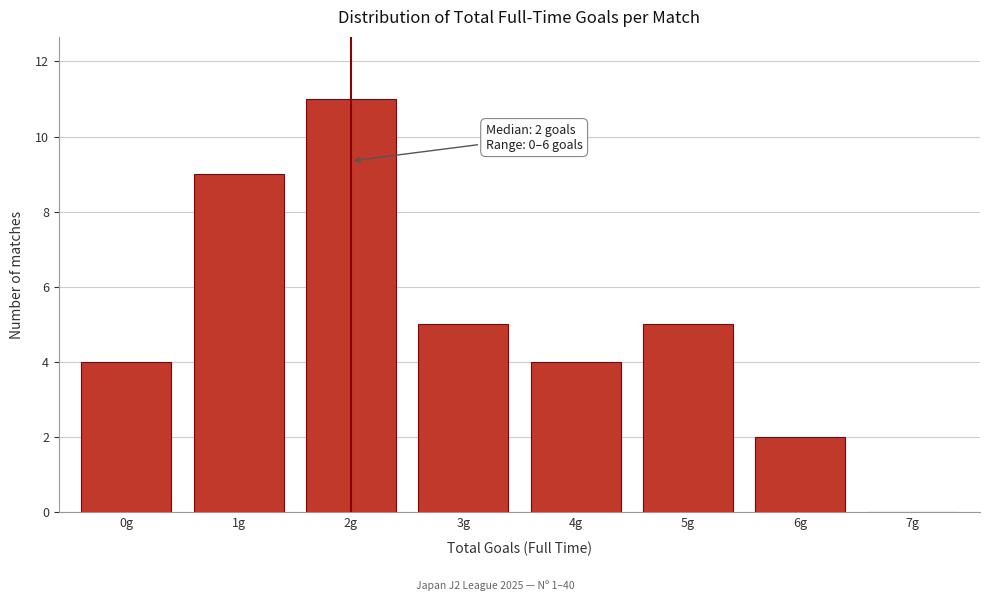

Over which range of the x-axis is the bar tallest?

1.5 to 2.5